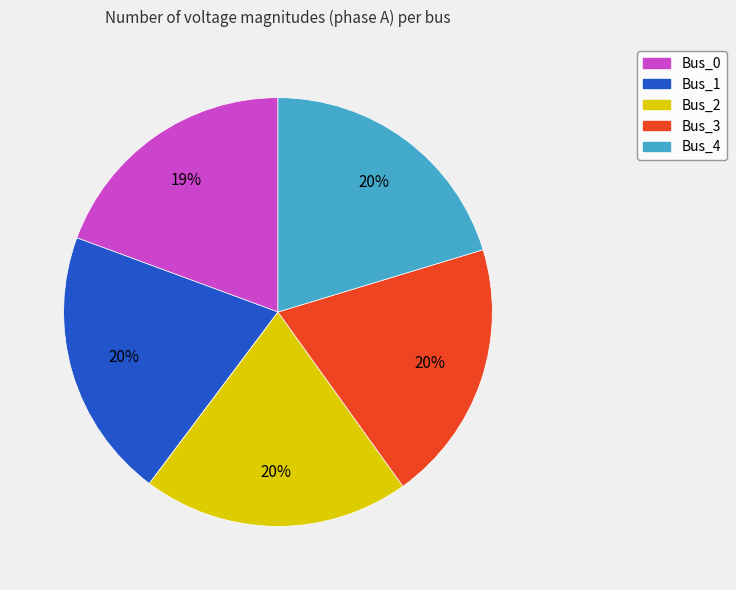

To the nearest percent, what percentage of the pie is Bus_0?

19%